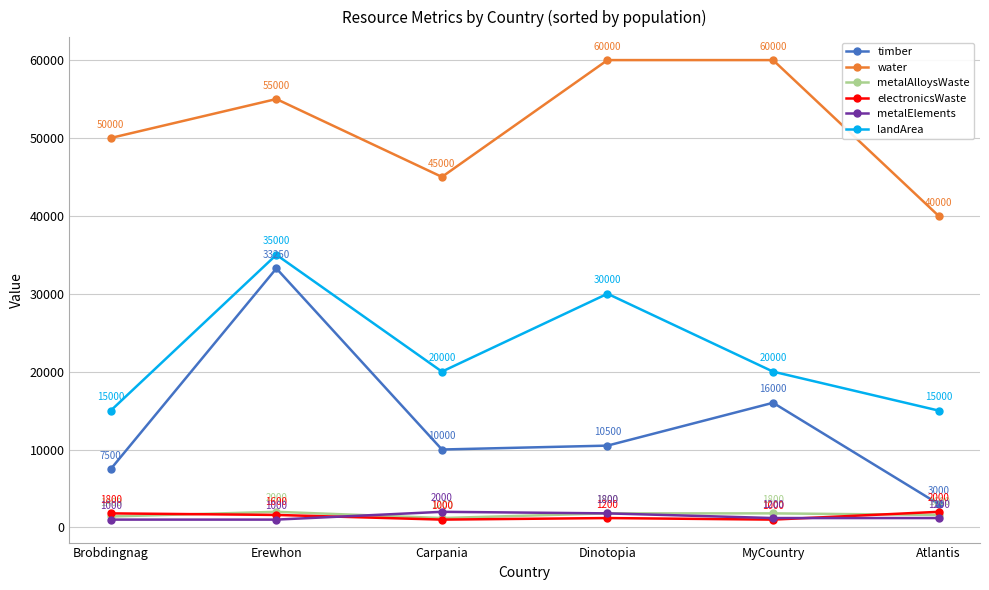

Does the chart display data point markers on the line(s)?

Yes